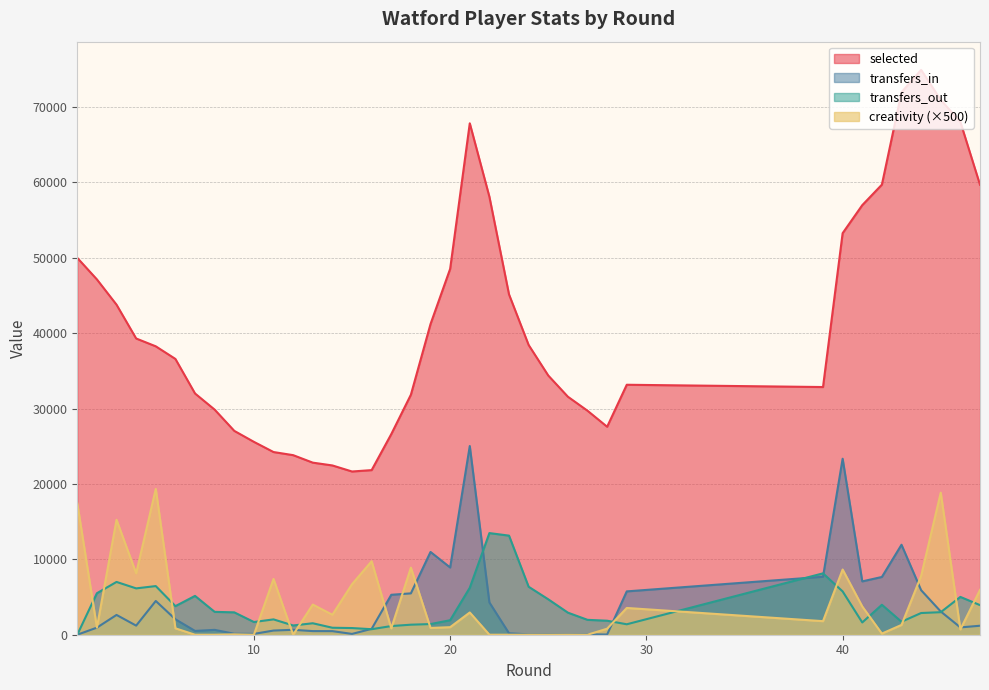

How many values in the creativity series are below 1300?

19